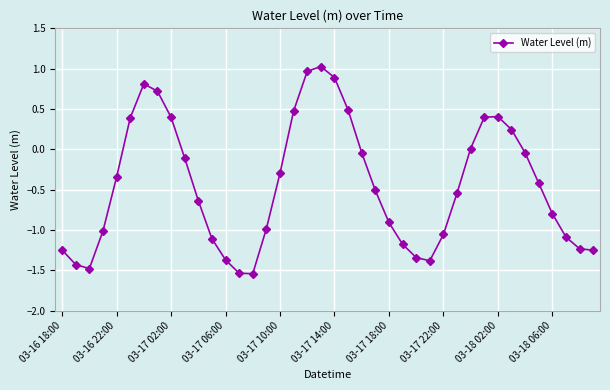

How many points are higher than both their immediate neighbors (excluding endpoints)?

3